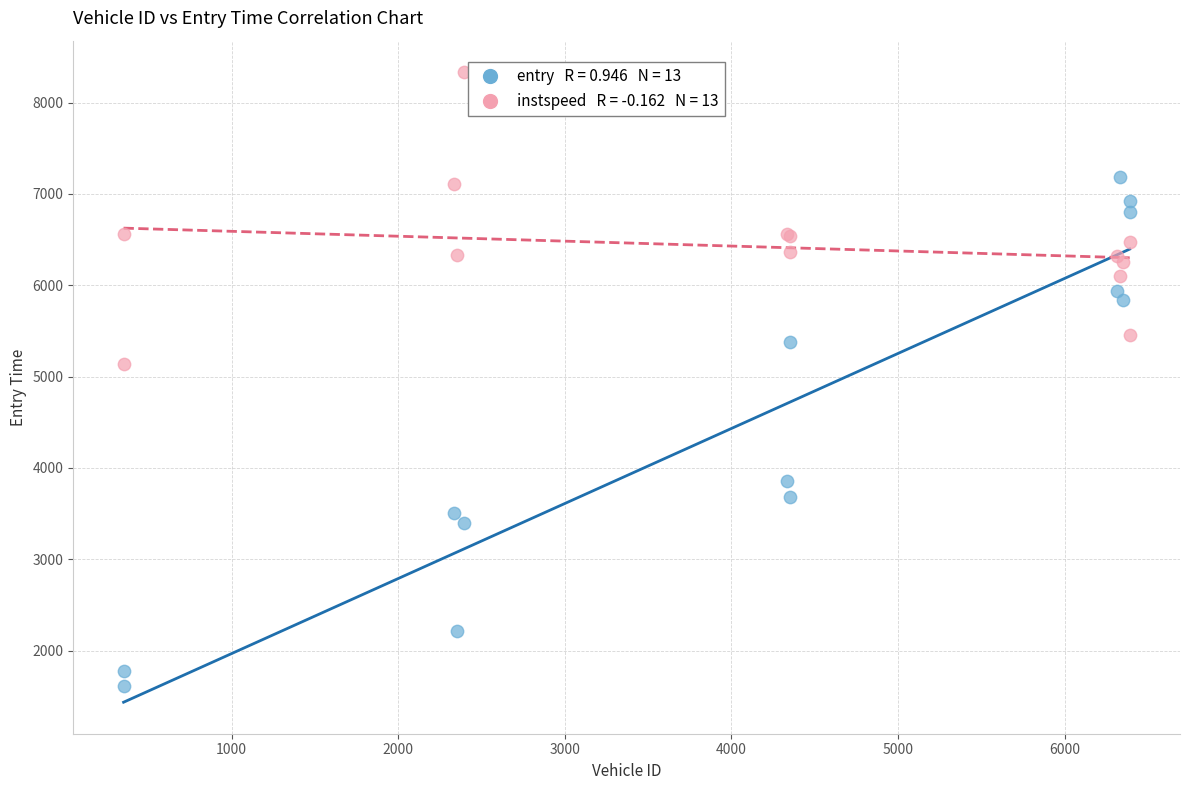

Across all series, what Y value is closest to 4973?

5141.5